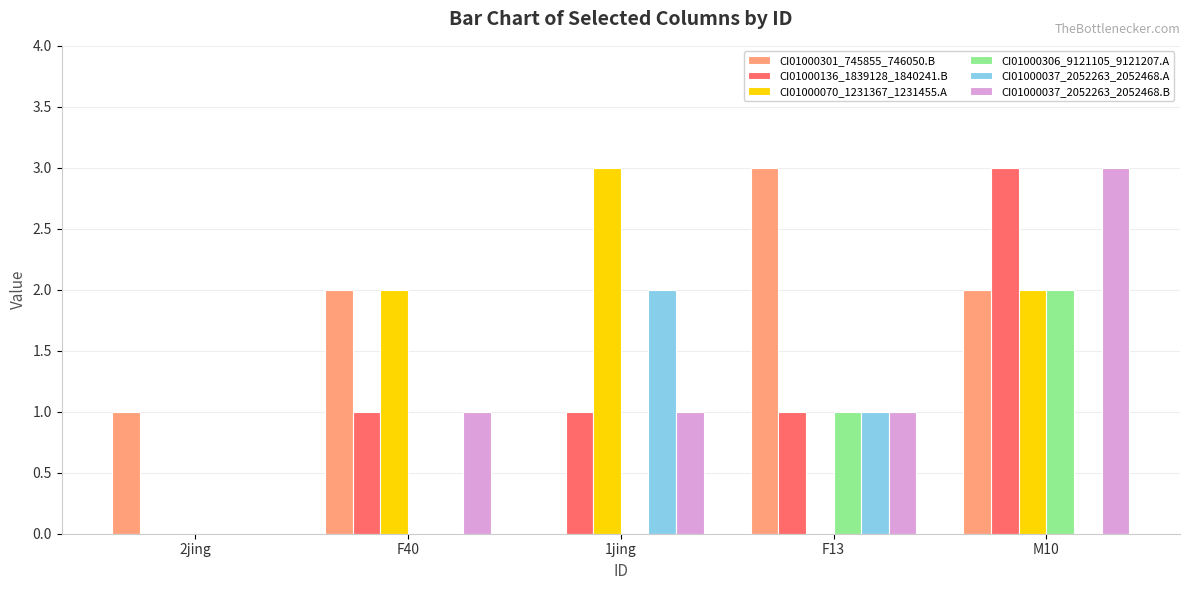

Are the bars grouped side by side (vs. stacked)?

Yes